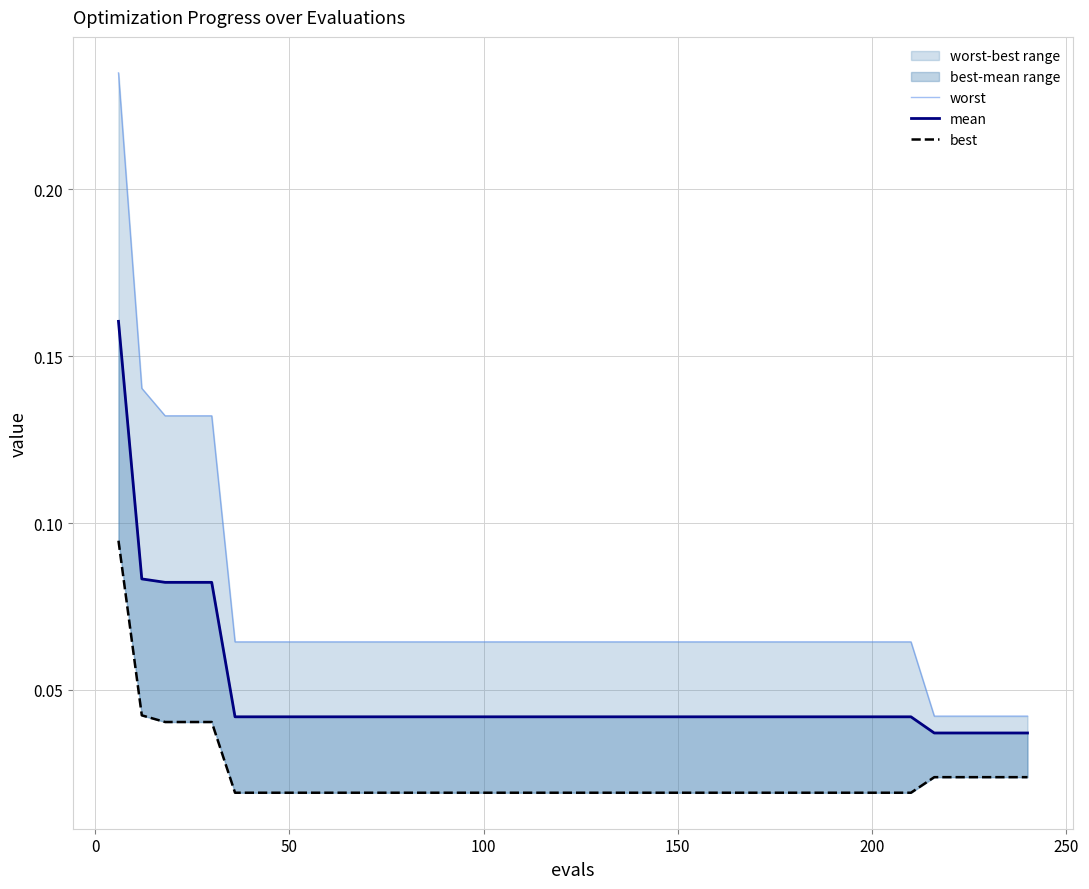

True or false: best and mean intersect in this chart.

False